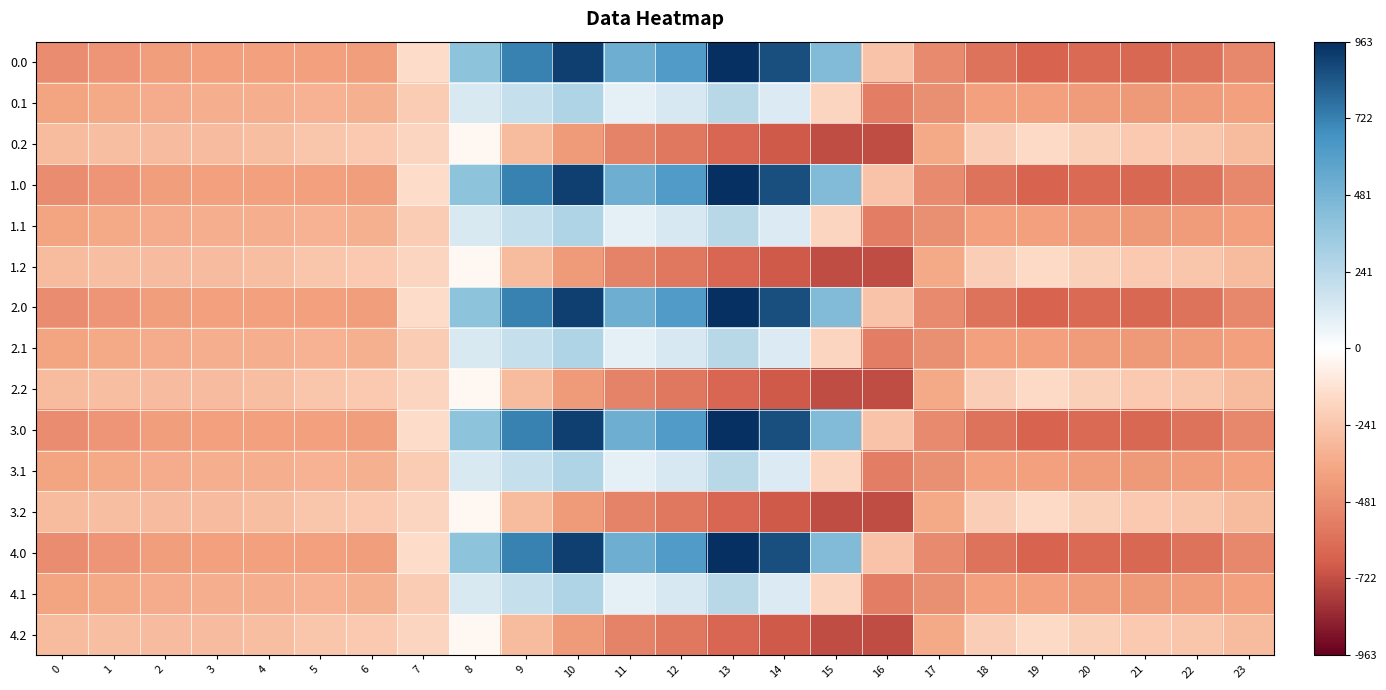

Reading right to left, transcribe all the data shown in this chart.

0.0: 23=-511.3	22=-592.3	21=-638.4	20=-629.9	19=-649.2	18=-586.7	17=-494.8	16=-250.9	15=443.0	14=870.3	13=962.7	12=619.4	11=516.0	10=916.2	9=716.9	8=395.3	7=-150.1	6=-408.0	5=-403.8	4=-404.9	3=-404.4	2=-410.3	1=-449.5	0=-482.0
0.1: 23=-399.4	22=-419.9	21=-432.4	20=-414.5	19=-400.2	18=-405.4	17=-466.6	16=-547.3	15=-173.1	14=113.7	13=241.5	12=134.6	11=87.0	10=274.1	9=191.1	8=125.2	7=-217.1	6=-332.2	5=-325.7	4=-339.6	3=-342.7	2=-347.9	1=-361.1	0=-384.6
0.2: 23=-287.5	22=-247.4	21=-226.4	20=-199.2	19=-151.0	18=-210.0	17=-362.4	16=-726.6	15=-725.8	14=-687.4	13=-640.4	12=-571.2	11=-520.6	10=-423.5	9=-288.5	8=-35.3	7=-176.6	6=-228.8	5=-245.0	4=-274.4	3=-281.0	2=-285.5	1=-272.7	0=-287.1
1.0: 23=-511.3	22=-592.3	21=-638.4	20=-629.9	19=-649.2	18=-586.7	17=-494.8	16=-250.9	15=443.0	14=870.3	13=962.7	12=619.4	11=516.0	10=916.2	9=716.9	8=395.3	7=-150.1	6=-408.0	5=-403.8	4=-404.9	3=-404.4	2=-410.3	1=-449.5	0=-482.0
1.1: 23=-399.4	22=-419.9	21=-432.4	20=-414.5	19=-400.2	18=-405.4	17=-466.6	16=-547.3	15=-173.1	14=113.7	13=241.5	12=134.6	11=87.0	10=274.1	9=191.1	8=125.2	7=-217.1	6=-332.2	5=-325.7	4=-339.6	3=-342.7	2=-347.9	1=-361.1	0=-384.6
1.2: 23=-287.5	22=-247.4	21=-226.4	20=-199.2	19=-151.0	18=-210.0	17=-362.4	16=-726.6	15=-725.8	14=-687.4	13=-640.4	12=-571.2	11=-520.6	10=-423.5	9=-288.5	8=-35.3	7=-176.6	6=-228.8	5=-245.0	4=-274.4	3=-281.0	2=-285.5	1=-272.7	0=-287.1
2.0: 23=-511.3	22=-592.3	21=-638.4	20=-629.9	19=-649.2	18=-586.7	17=-494.8	16=-250.9	15=443.0	14=870.3	13=962.7	12=619.4	11=516.0	10=916.2	9=716.9	8=395.3	7=-150.1	6=-408.0	5=-403.8	4=-404.9	3=-404.4	2=-410.3	1=-449.5	0=-482.0
2.1: 23=-399.4	22=-419.9	21=-432.4	20=-414.5	19=-400.2	18=-405.4	17=-466.6	16=-547.3	15=-173.1	14=113.7	13=241.5	12=134.6	11=87.0	10=274.1	9=191.1	8=125.2	7=-217.1	6=-332.2	5=-325.7	4=-339.6	3=-342.7	2=-347.9	1=-361.1	0=-384.6
2.2: 23=-287.5	22=-247.4	21=-226.4	20=-199.2	19=-151.0	18=-210.0	17=-362.4	16=-726.6	15=-725.8	14=-687.4	13=-640.4	12=-571.2	11=-520.6	10=-423.5	9=-288.5	8=-35.3	7=-176.6	6=-228.8	5=-245.0	4=-274.4	3=-281.0	2=-285.5	1=-272.7	0=-287.1
3.0: 23=-511.3	22=-592.3	21=-638.4	20=-629.9	19=-649.2	18=-586.7	17=-494.8	16=-250.9	15=443.0	14=870.3	13=962.7	12=619.4	11=516.0	10=916.2	9=716.9	8=395.3	7=-150.1	6=-408.0	5=-403.8	4=-404.9	3=-404.4	2=-410.3	1=-449.5	0=-482.0
3.1: 23=-399.4	22=-419.9	21=-432.4	20=-414.5	19=-400.2	18=-405.4	17=-466.6	16=-547.3	15=-173.1	14=113.7	13=241.5	12=134.6	11=87.0	10=274.1	9=191.1	8=125.2	7=-217.1	6=-332.2	5=-325.7	4=-339.6	3=-342.7	2=-347.9	1=-361.1	0=-384.6
3.2: 23=-287.5	22=-247.4	21=-226.4	20=-199.2	19=-151.0	18=-210.0	17=-362.4	16=-726.6	15=-725.8	14=-687.4	13=-640.4	12=-571.2	11=-520.6	10=-423.5	9=-288.5	8=-35.3	7=-176.6	6=-228.8	5=-245.0	4=-274.4	3=-281.0	2=-285.5	1=-272.7	0=-287.1
4.0: 23=-511.3	22=-592.3	21=-638.4	20=-629.9	19=-649.2	18=-586.7	17=-494.8	16=-250.9	15=443.0	14=870.3	13=962.7	12=619.4	11=516.0	10=916.2	9=716.9	8=395.3	7=-150.1	6=-408.0	5=-403.8	4=-404.9	3=-404.4	2=-410.3	1=-449.5	0=-482.0
4.1: 23=-399.4	22=-419.9	21=-432.4	20=-414.5	19=-400.2	18=-405.4	17=-466.6	16=-547.3	15=-173.1	14=113.7	13=241.5	12=134.6	11=87.0	10=274.1	9=191.1	8=125.2	7=-217.1	6=-332.2	5=-325.7	4=-339.6	3=-342.7	2=-347.9	1=-361.1	0=-384.6
4.2: 23=-287.5	22=-247.4	21=-226.4	20=-199.2	19=-151.0	18=-210.0	17=-362.4	16=-726.6	15=-725.8	14=-687.4	13=-640.4	12=-571.2	11=-520.6	10=-423.5	9=-288.5	8=-35.3	7=-176.6	6=-228.8	5=-245.0	4=-274.4	3=-281.0	2=-285.5	1=-272.7	0=-287.1